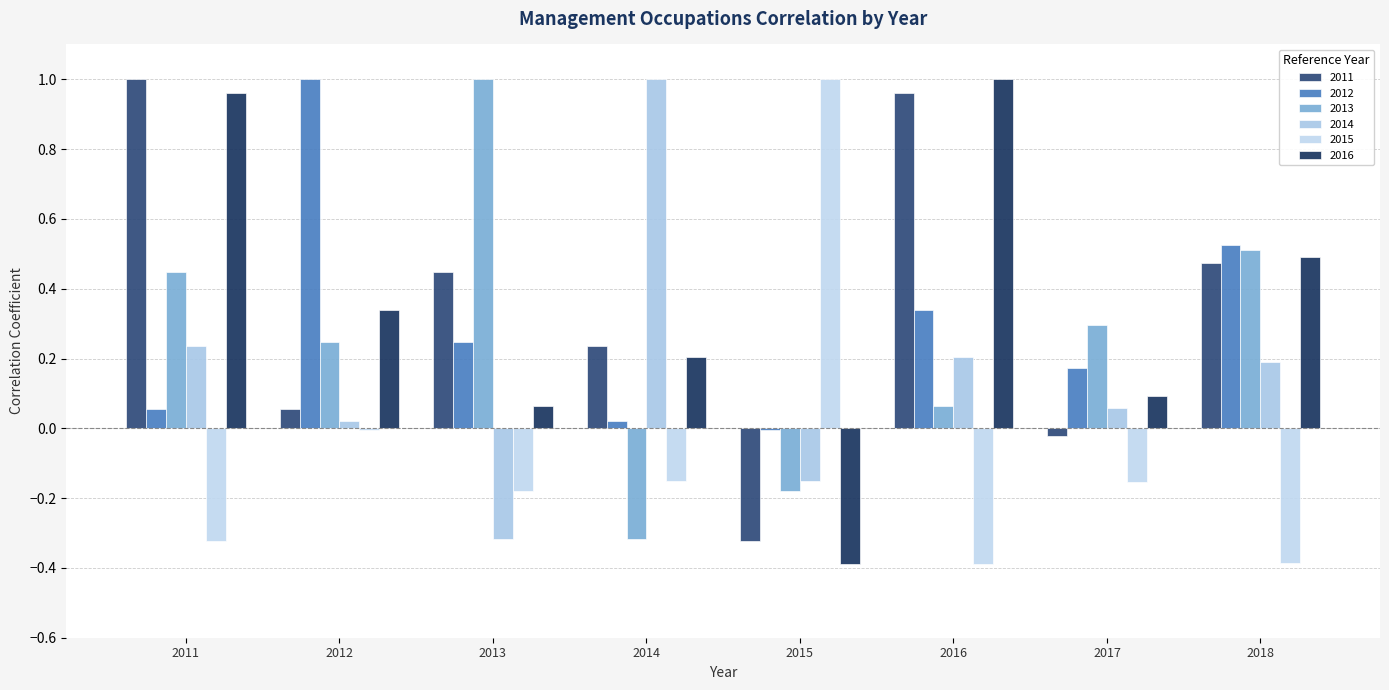

Reading left to right, transcribe all the data shown in this chart.

2011: 2011=1.0	2012=0.1	2013=0.4	2014=0.2	2015=-0.3	2016=1.0	2017=-0.0	2018=0.5
2012: 2011=0.1	2012=1.0	2013=0.2	2014=0.0	2015=-0.0	2016=0.3	2017=0.2	2018=0.5
2013: 2011=0.4	2012=0.2	2013=1.0	2014=-0.3	2015=-0.2	2016=0.1	2017=0.3	2018=0.5
2014: 2011=0.2	2012=0.0	2013=-0.3	2014=1.0	2015=-0.1	2016=0.2	2017=0.1	2018=0.2
2015: 2011=-0.3	2012=-0.0	2013=-0.2	2014=-0.1	2015=1.0	2016=-0.4	2017=-0.2	2018=-0.4
2016: 2011=1.0	2012=0.3	2013=0.1	2014=0.2	2015=-0.4	2016=1.0	2017=0.1	2018=0.5